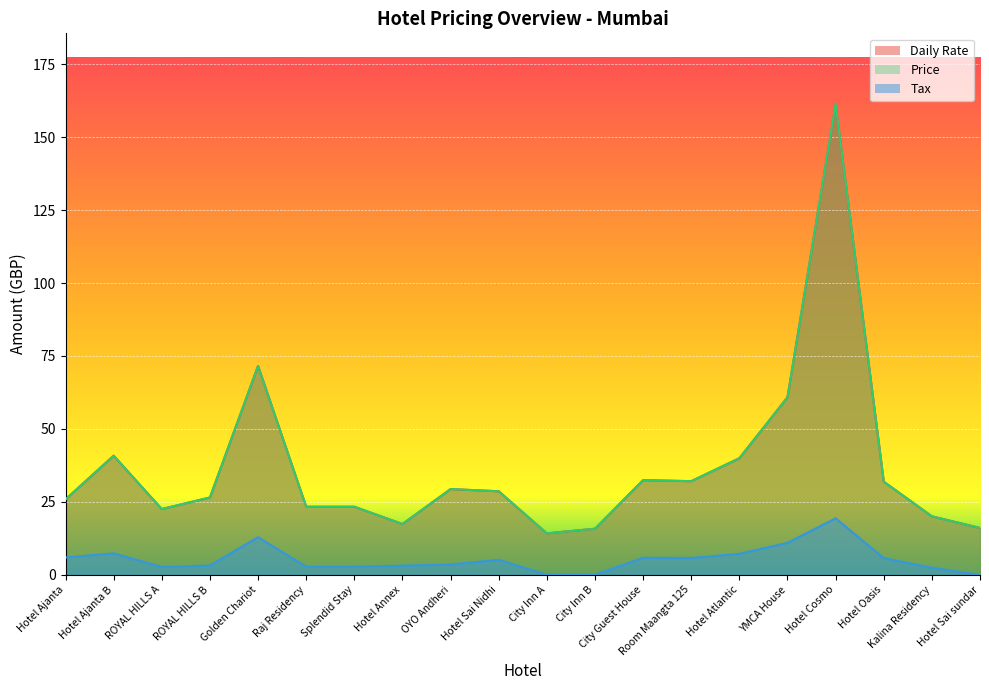

In Daily Rate, how many points are lower than both neighbors (excluding endpoints)?

4